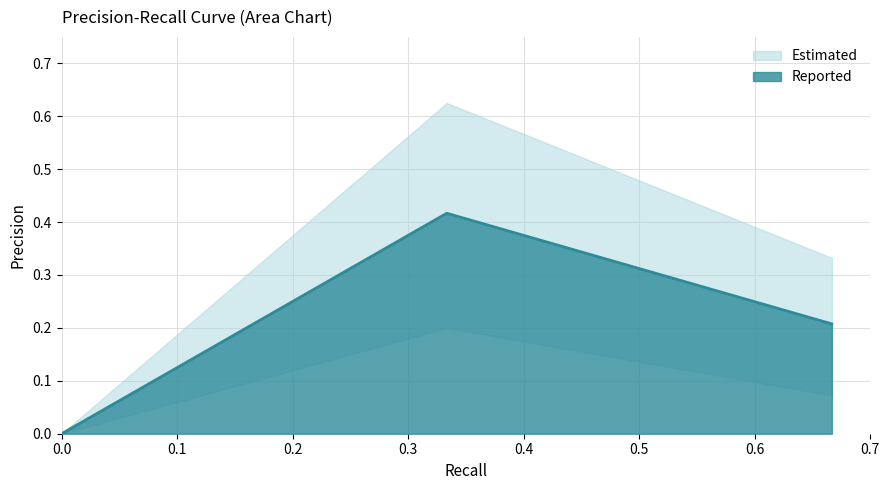

The value of Precision_lower at 0.6666666666666666 is 0.1. True or false?

True